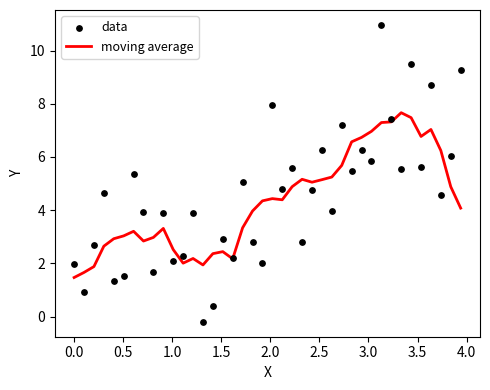

Which series reaches the minimum Y coordinate?

data